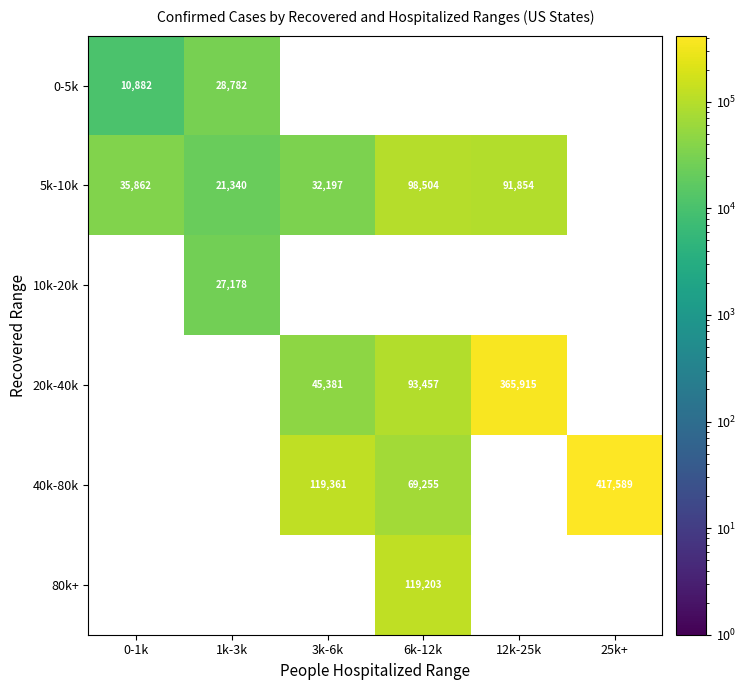

The 5k-10k series shows 158638 at 6k-12k. True or false?

False